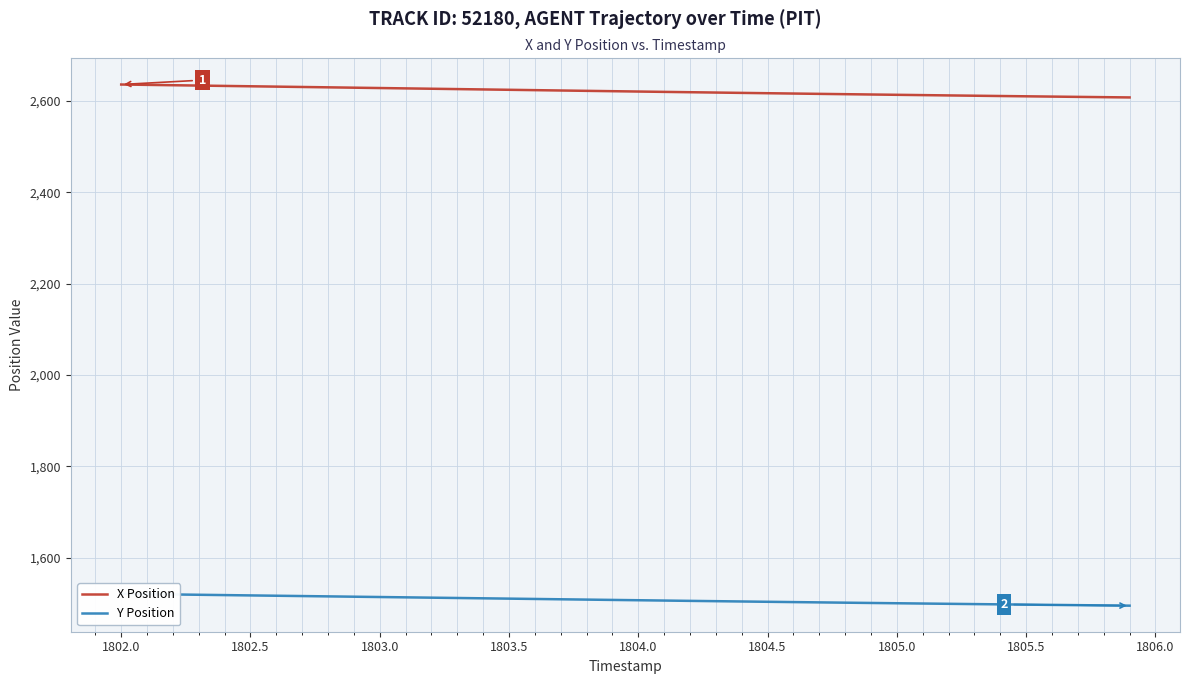

True or false: X Position and Y Position intersect in this chart.

False